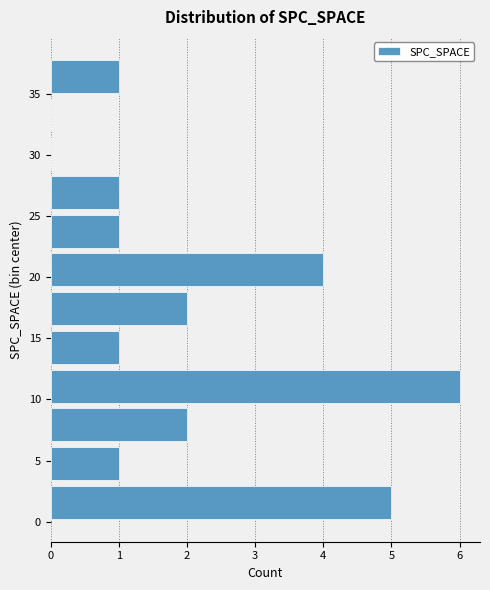

What is the length of the bar covering 9.5 to 12.5 on the y-axis? Neither the bar edges nor the lengths are printed on the chart, so give them approximately, as read against the axes.

6